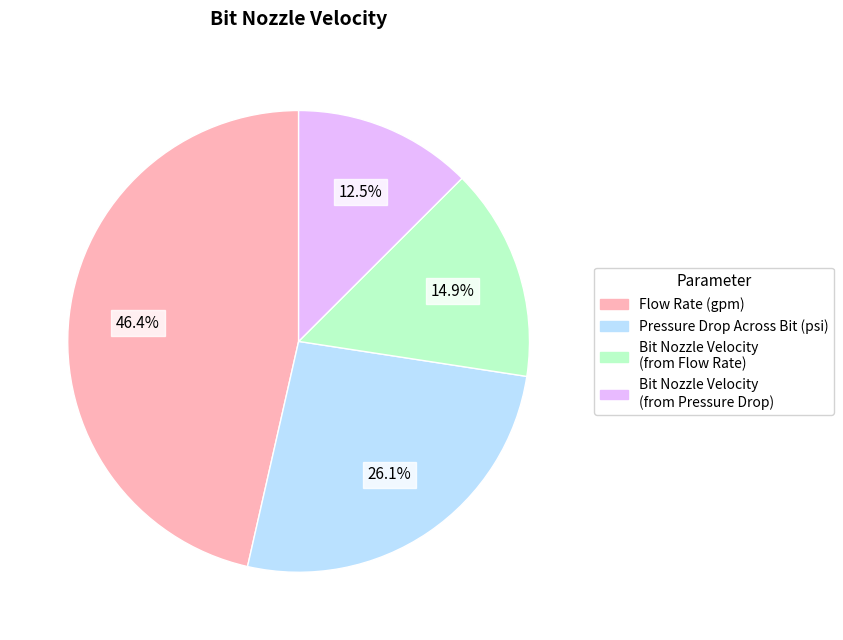

To the nearest percent, what is the average slice percentage?

25%